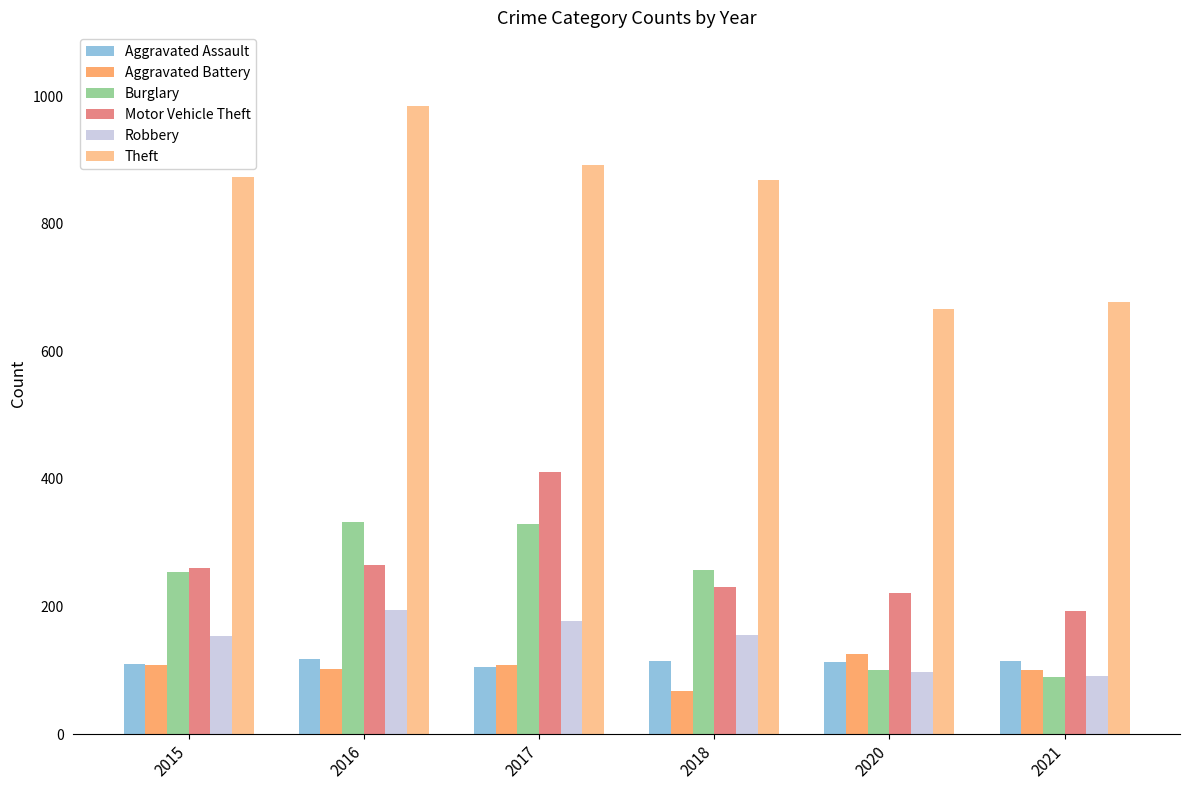

What is the total value across all series at 2015?

1761